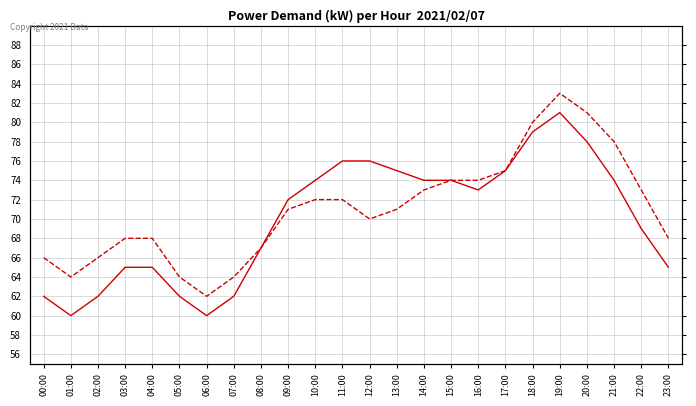

Which has a higher value, 02:00 or 20:00?

20:00